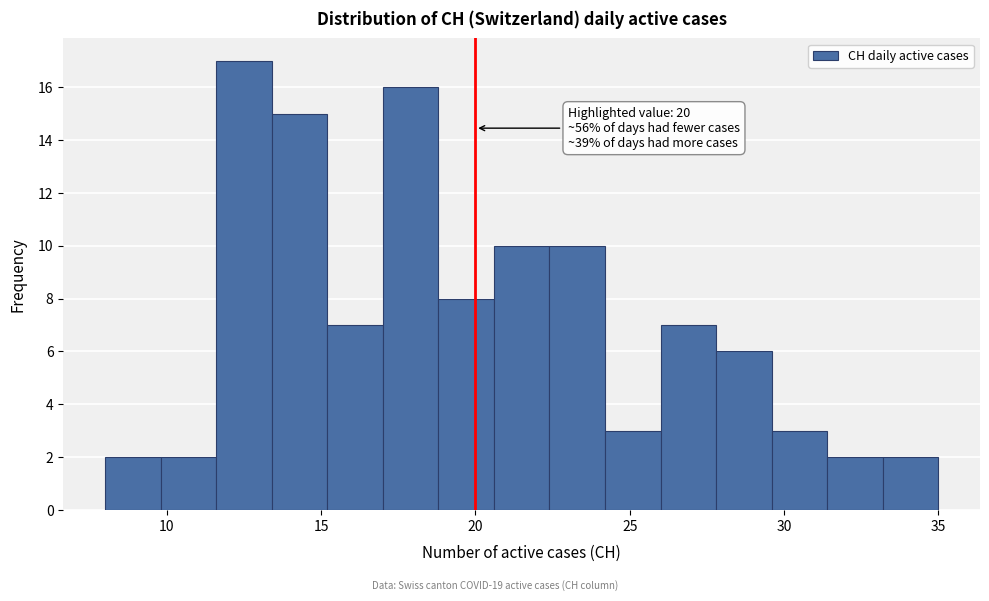

Read against the x-axis, roughly where is the centre of the tallest bar?

12.5